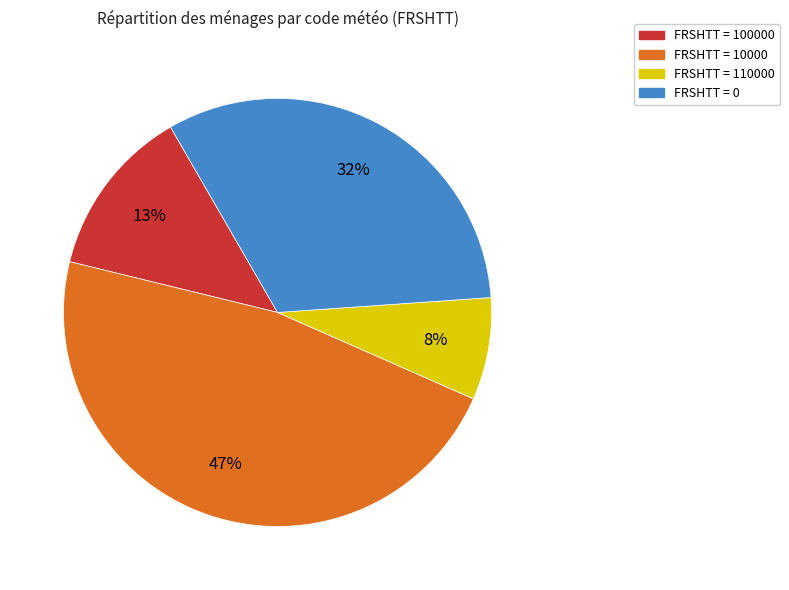

To the nearest percent, what portion does FRSHTT = 100000 represent?

13%